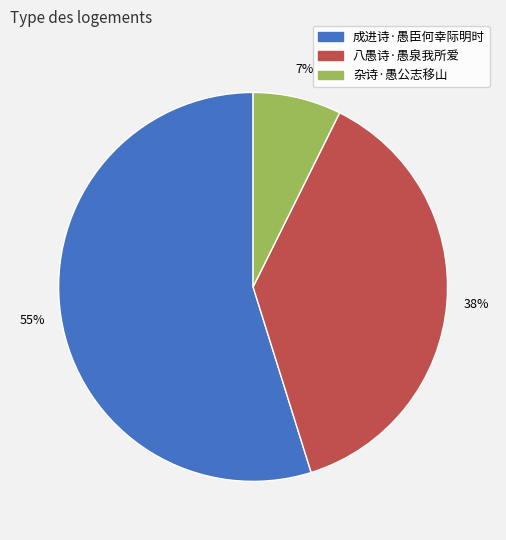

To the nearest percent, what is the combined percentage of 杂诗·愚公志移山 and 成进诗·愚臣何幸际明时?

62%